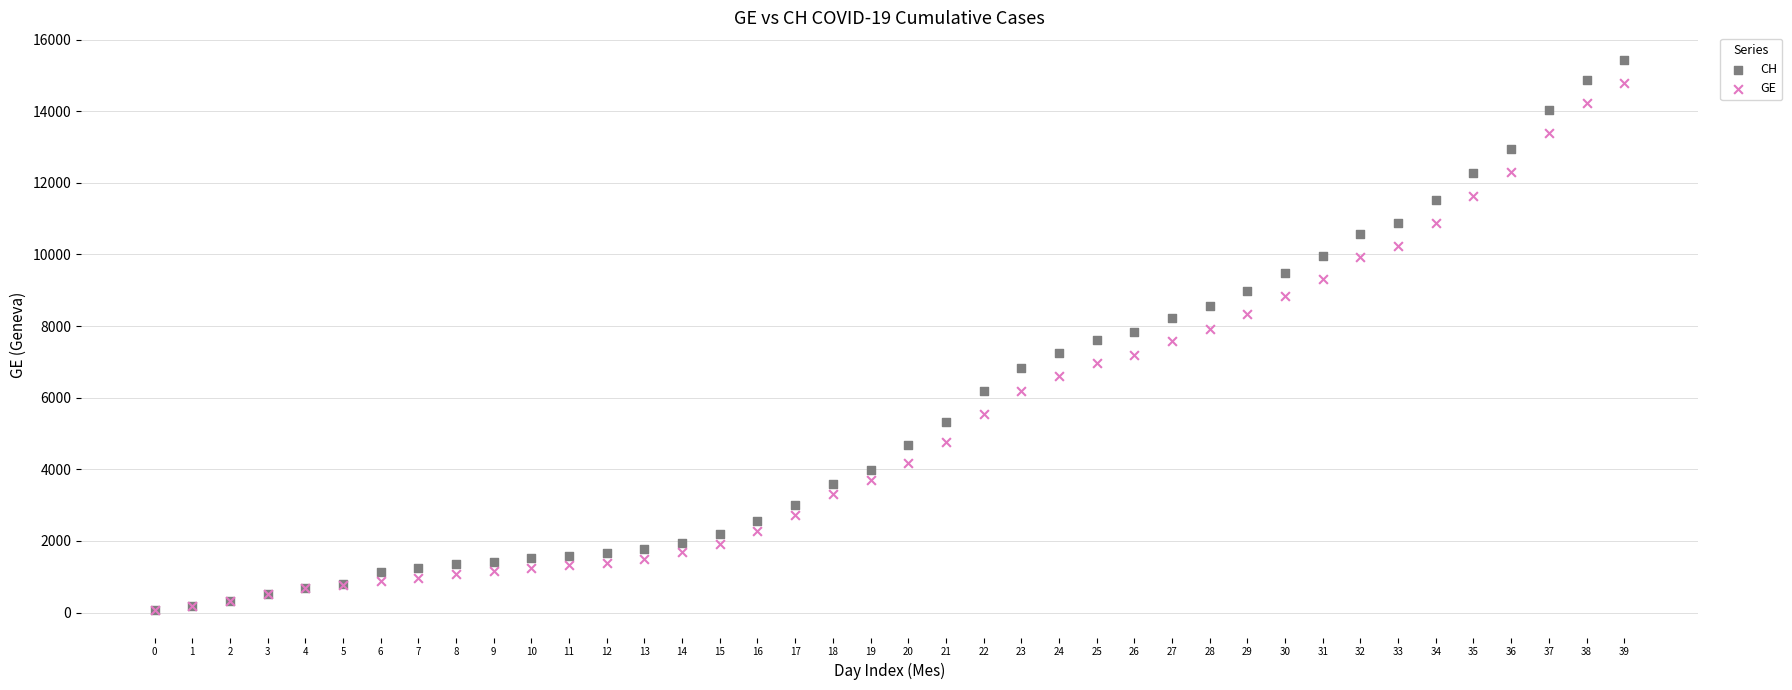

Which series contains the highest Y value?

CH